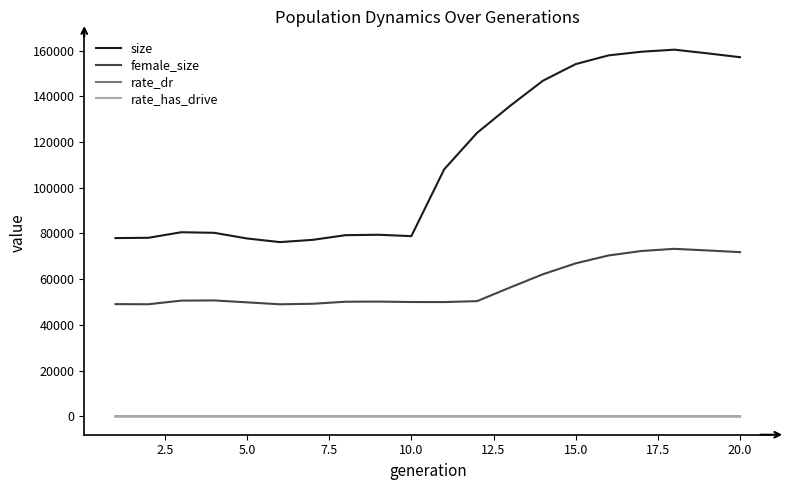

Is this an area chart (filled region under the line)?

No